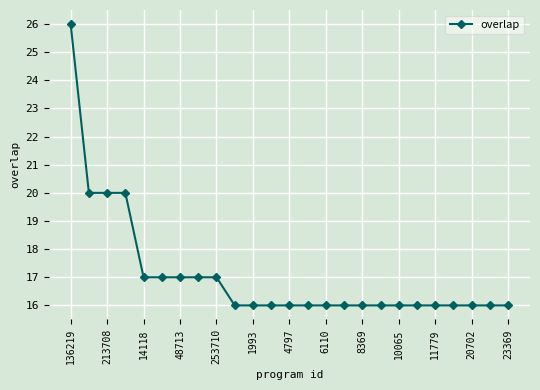

Reading right to left, list all the values displayed in this chart.

16	16	16	16	16	16	16	16	16	16	16	16	16	16	16	16	17	17	17	17	17	20	20	20	26